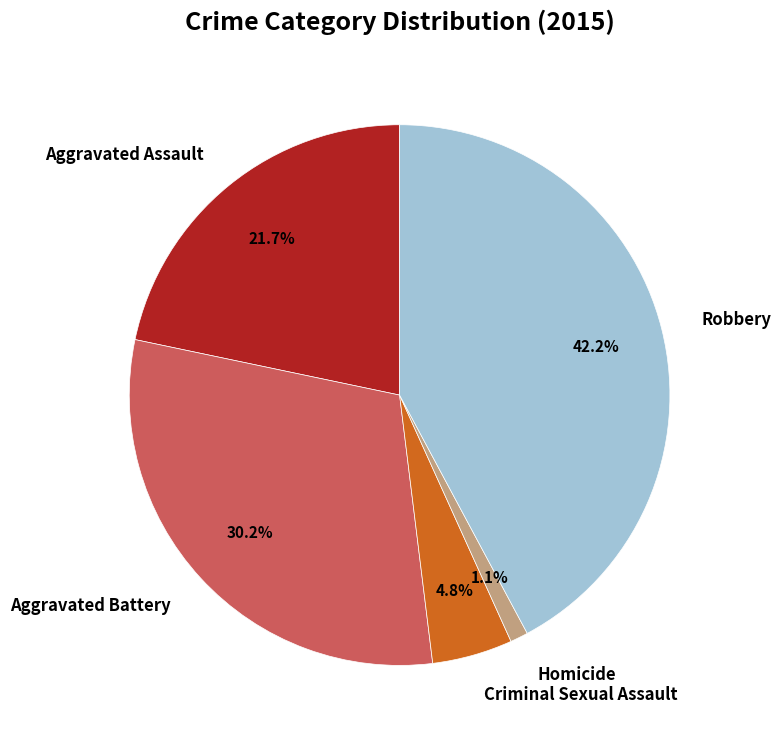

Does Robbery represent more than half of the total?

No